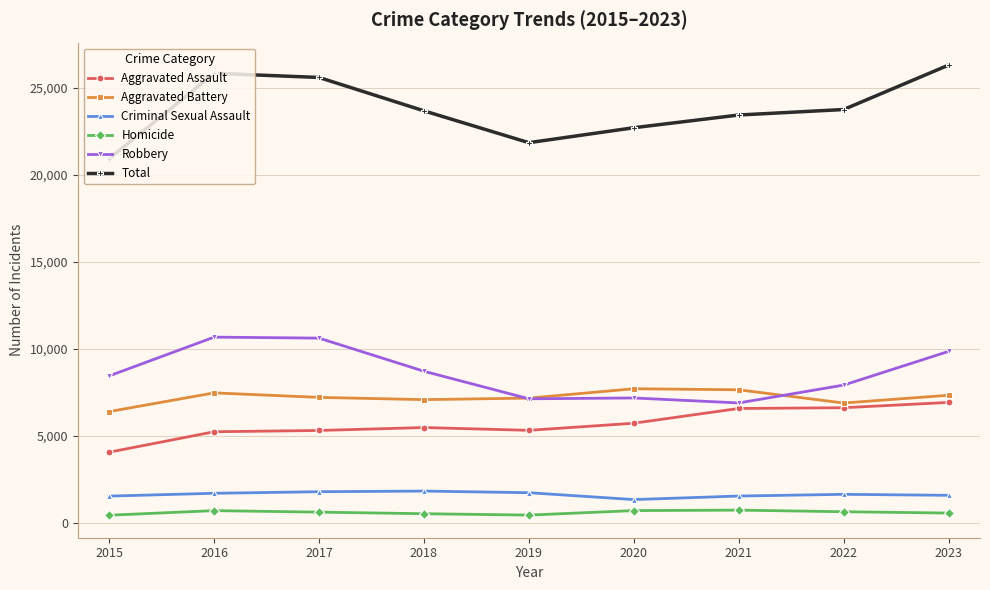

At which label does Total first exceed 23665?

2016